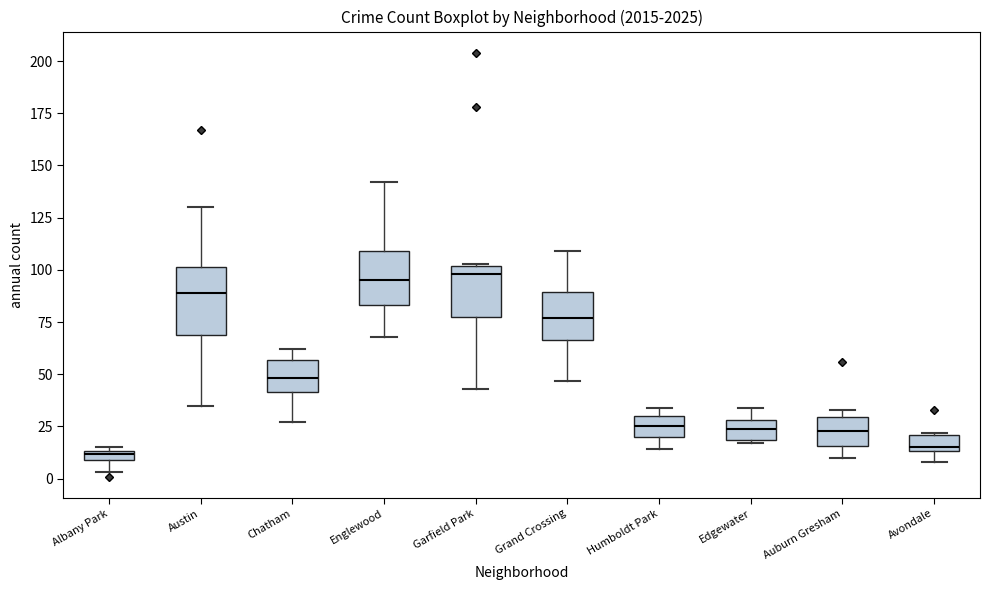

Where is the lower edge of the box for Chatham on the y-axis? The values are not printed on the chart, so give them approximately, as read against the axis.

40